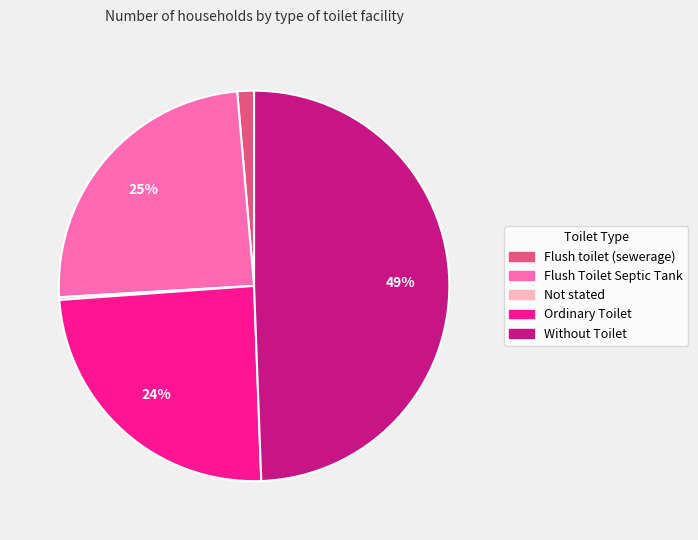

To the nearest percent, what portion does Flush toilet (sewerage) represent?

1%